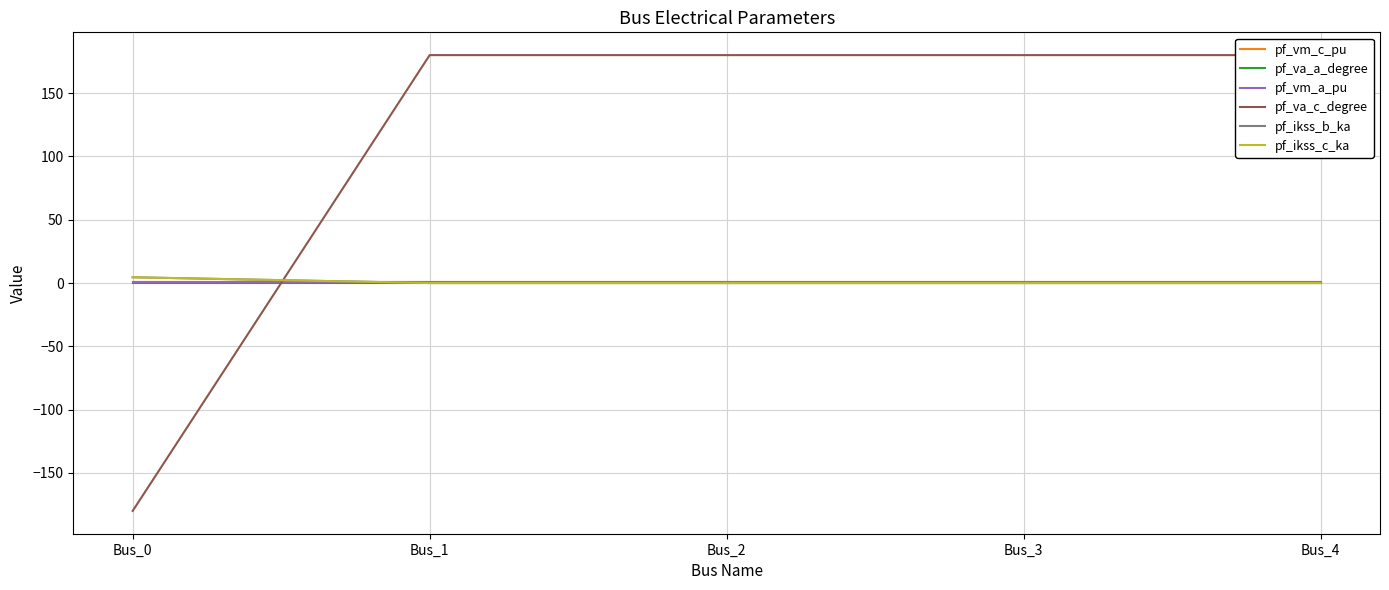

Between which two adjacent categories do pf_ikss_b_ka and pf_vm_a_pu first intersect?

Bus_0 and Bus_1